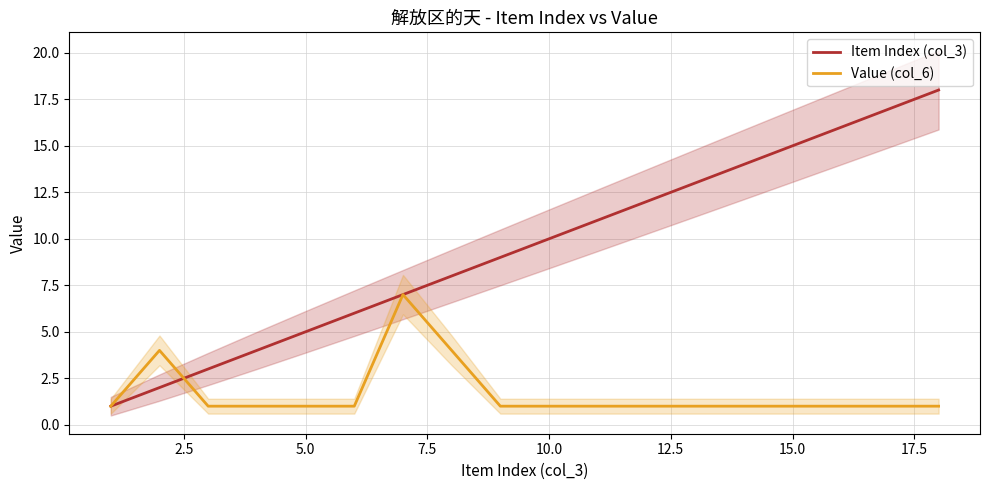

The value of Value (col_6) at 10.0 is 0. True or false?

False